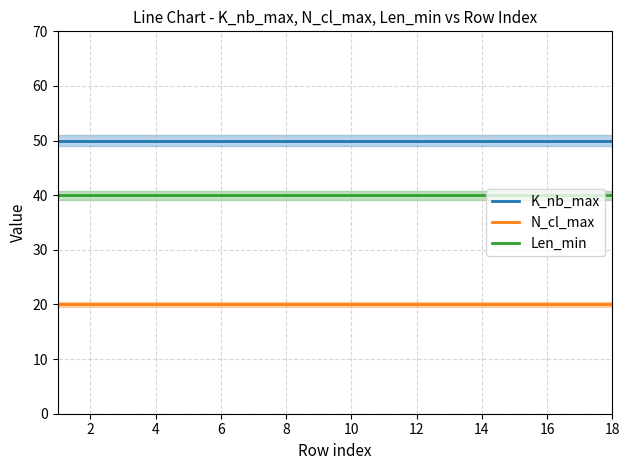

True or false: N_cl_max and Len_min intersect in this chart.

False